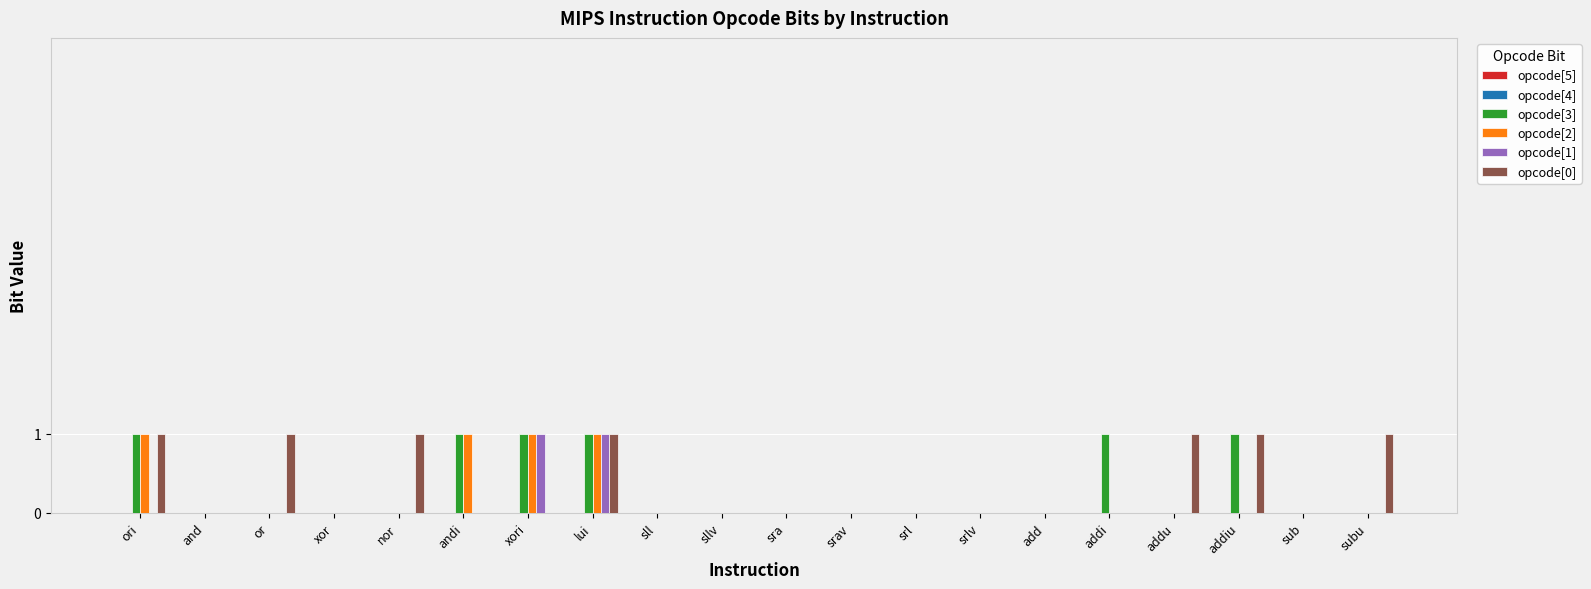

At which category is the sum across all series the highest?

lui